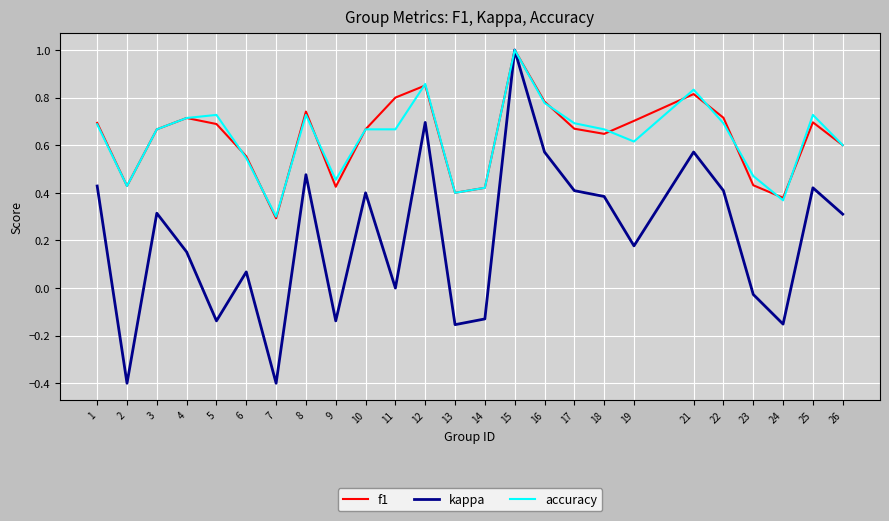

What is the minimum value for kappa?

-0.4